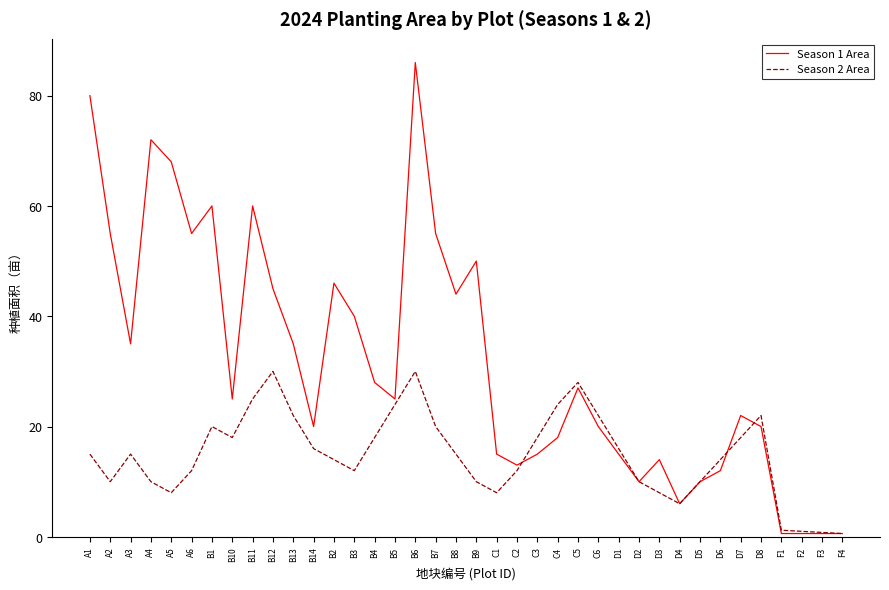

Which category has the highest value across all series?

B6